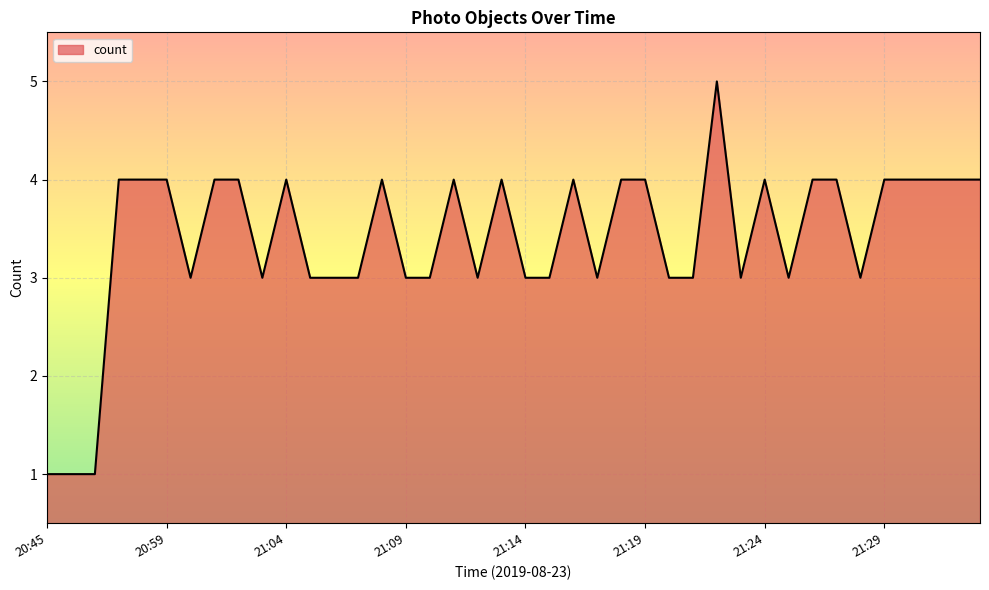

What is the difference between the maximum and minimum values?

4